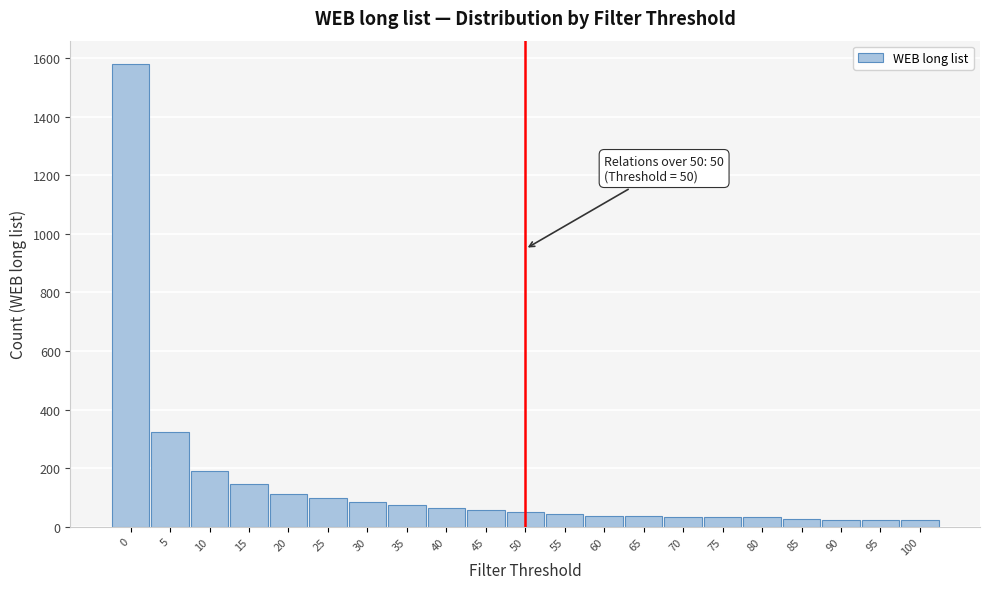

What is the ratio of the value at 55 to the value at 40?

0.7